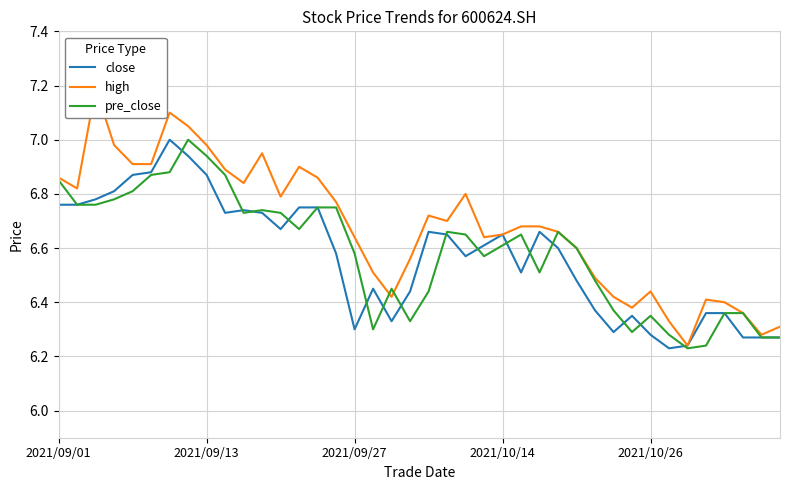

Does the chart have visible grid lines?

Yes